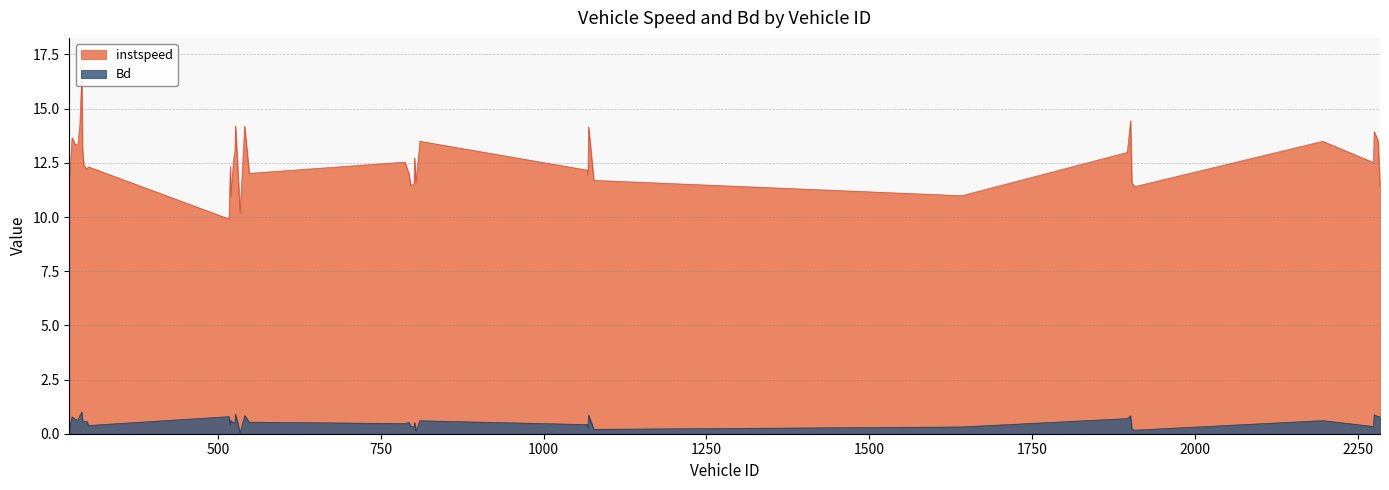

Between 548 and 1069, which series saw the biggest shift?

instspeed